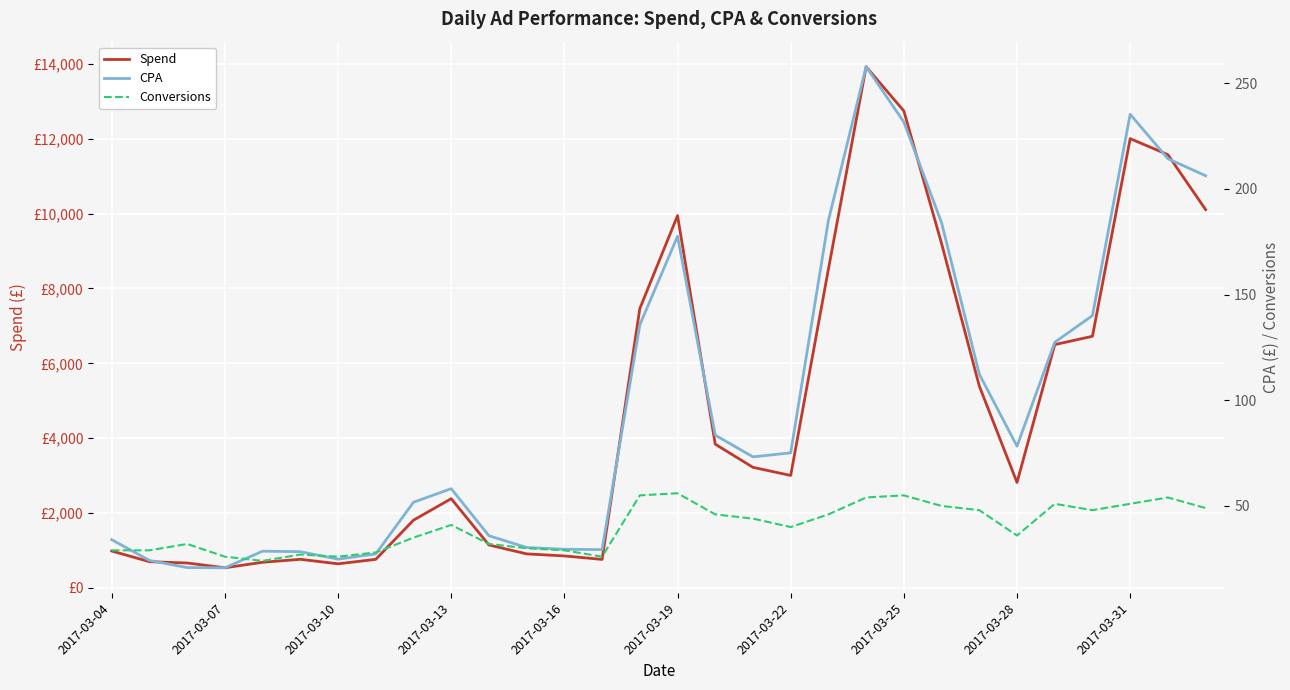

What position from the right is 26?

4